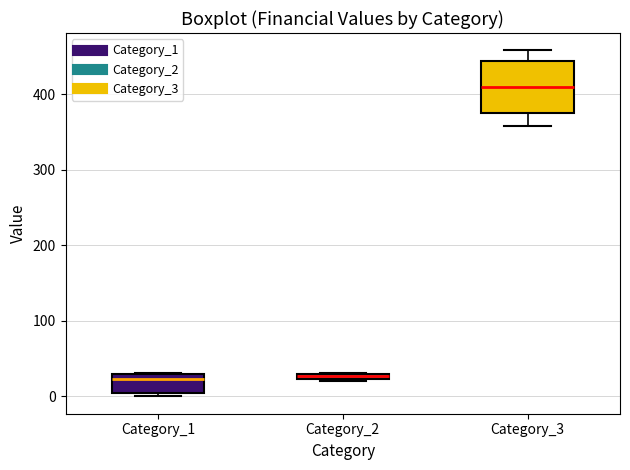

Which box is the tallest, from its lower edge to its upper edge?

Category_3